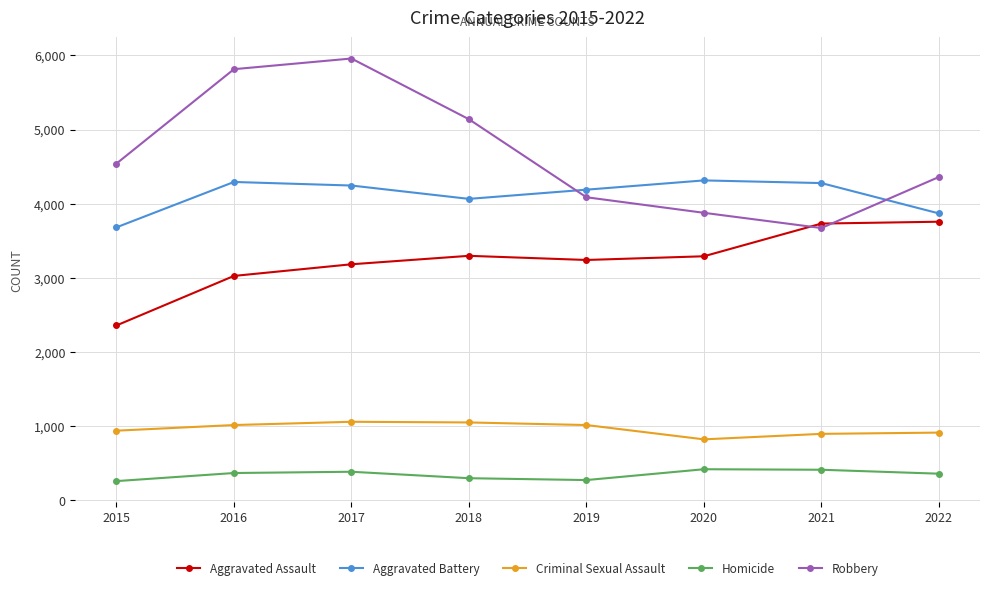

Is it true that Aggravated Assault equals 3292 at 2020?

True